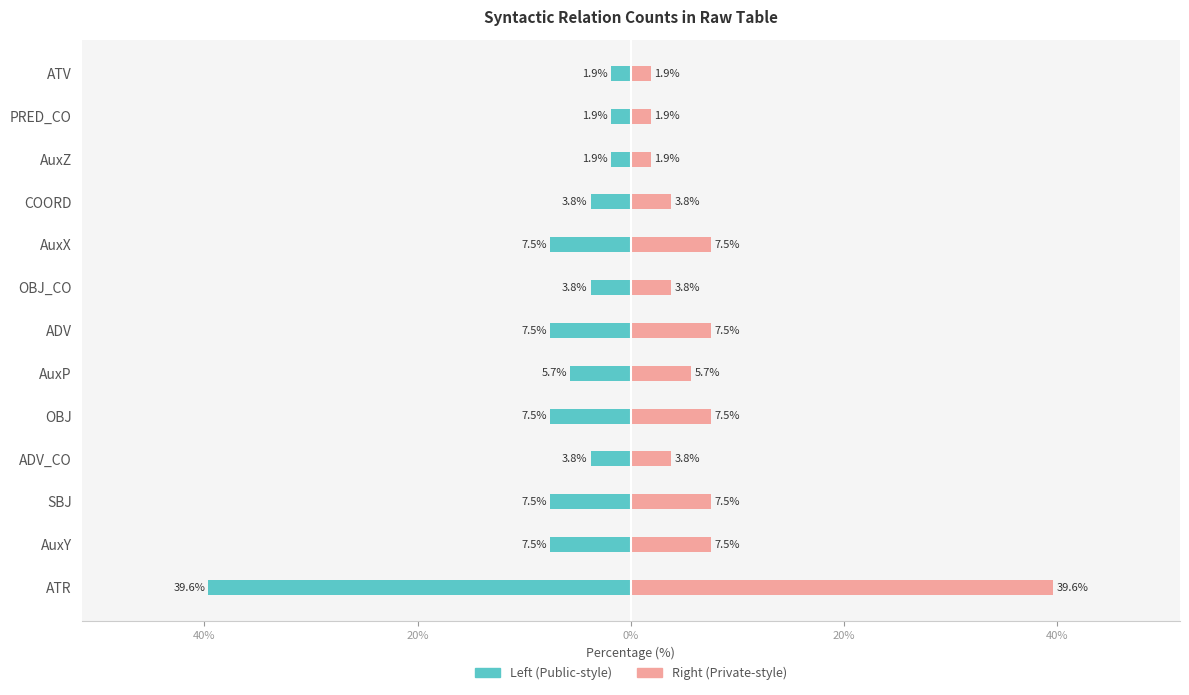

True or false: Left (Public-style) has a value of -5.1 at SBJ.

False